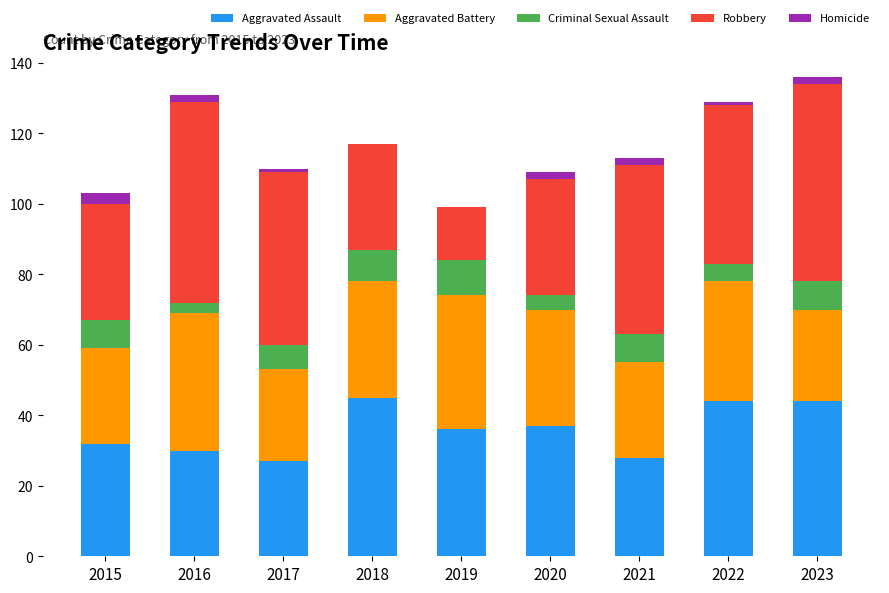

True or false: Aggravated Assault has a value of 28 at 2021.

True